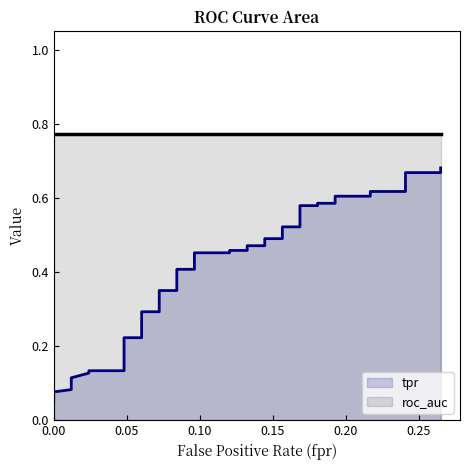

At which label does fpr reach its peak?

38